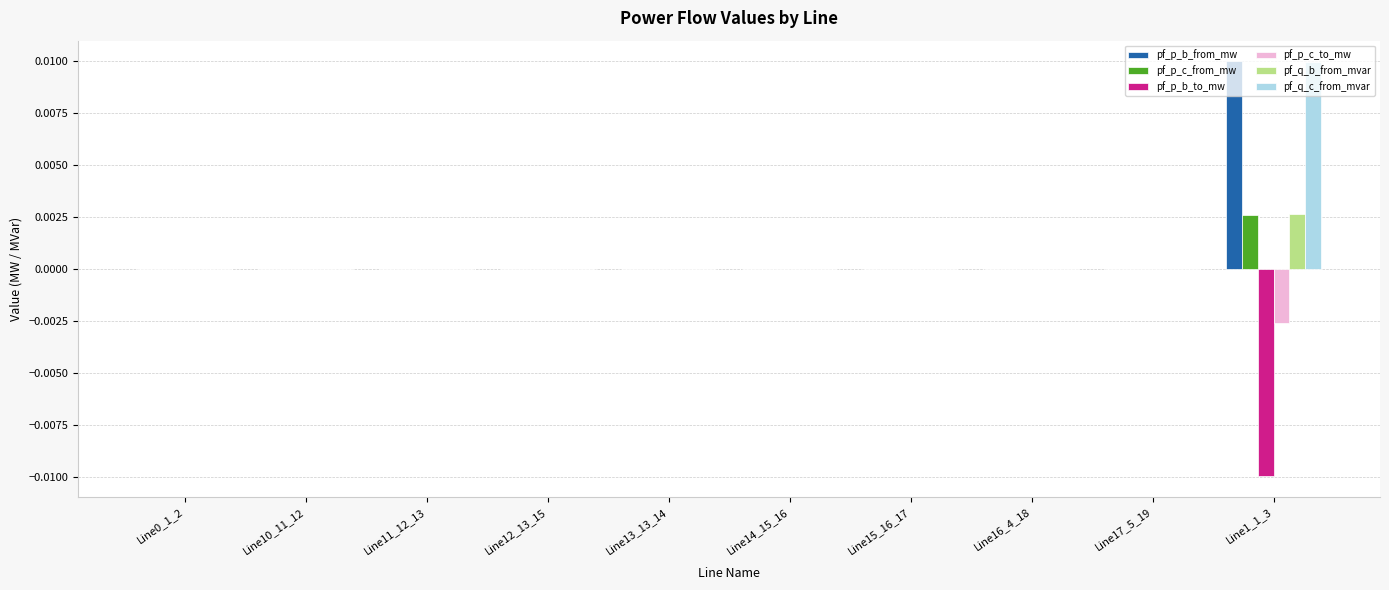

What are all the series names shown in the legend?

pf_p_b_from_mw, pf_p_c_from_mw, pf_p_b_to_mw, pf_p_c_to_mw, pf_q_b_from_mvar, pf_q_c_from_mvar